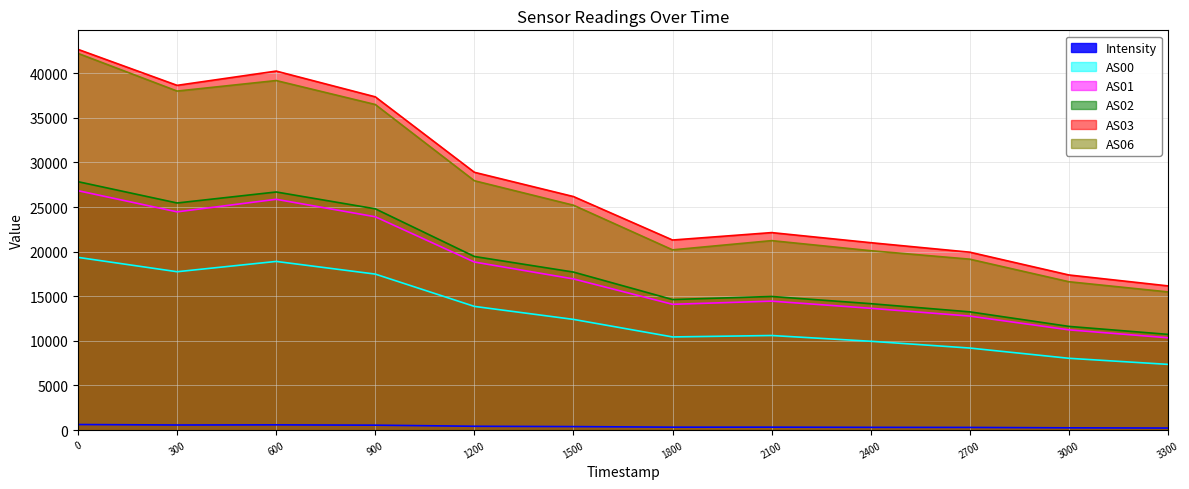

True or false: AS01 and Intensity cross at least once.

False